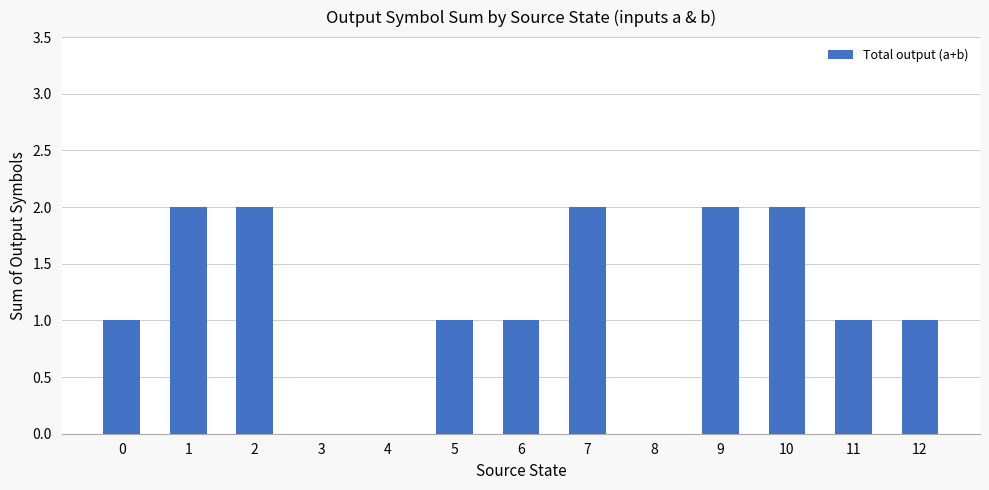

Reading left to right, extract all data points from this chart.

0=1	1=2	2=2	3=0	4=0	5=1	6=1	7=2	8=0	9=2	10=2	11=1	12=1